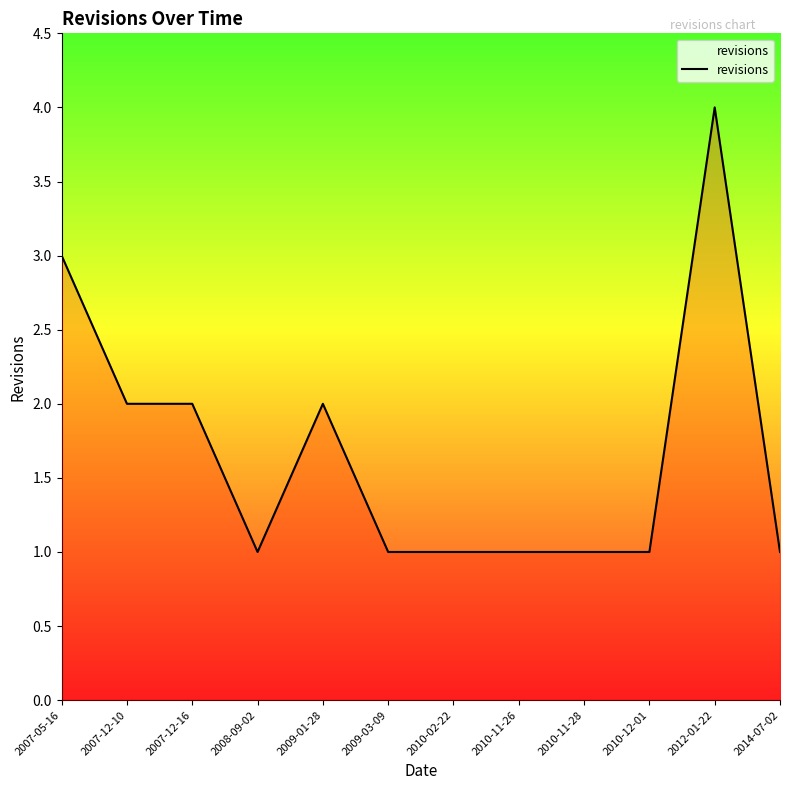

Reading left to right, extract all data points from this chart.

2007-05-16=3	2007-12-10=2	2007-12-16=2	2008-09-02=1	2009-01-28=2	2009-03-09=1	2010-02-22=1	2010-11-26=1	2010-11-28=1	2010-12-01=1	2012-01-22=4	2014-07-02=1